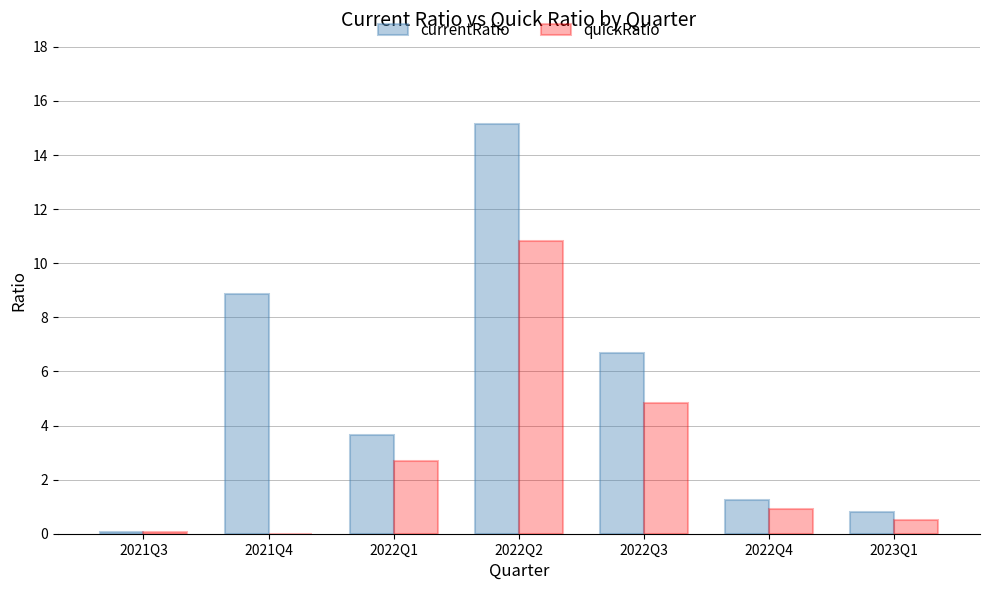

The currentRatio series shows 8.8 at 2021Q4. True or false?

True